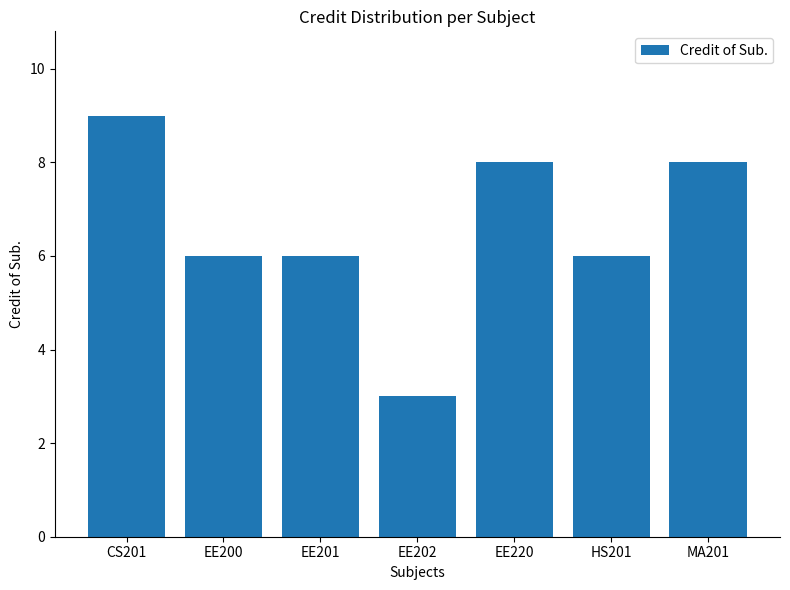

Does the chart contain stacked bars?

No